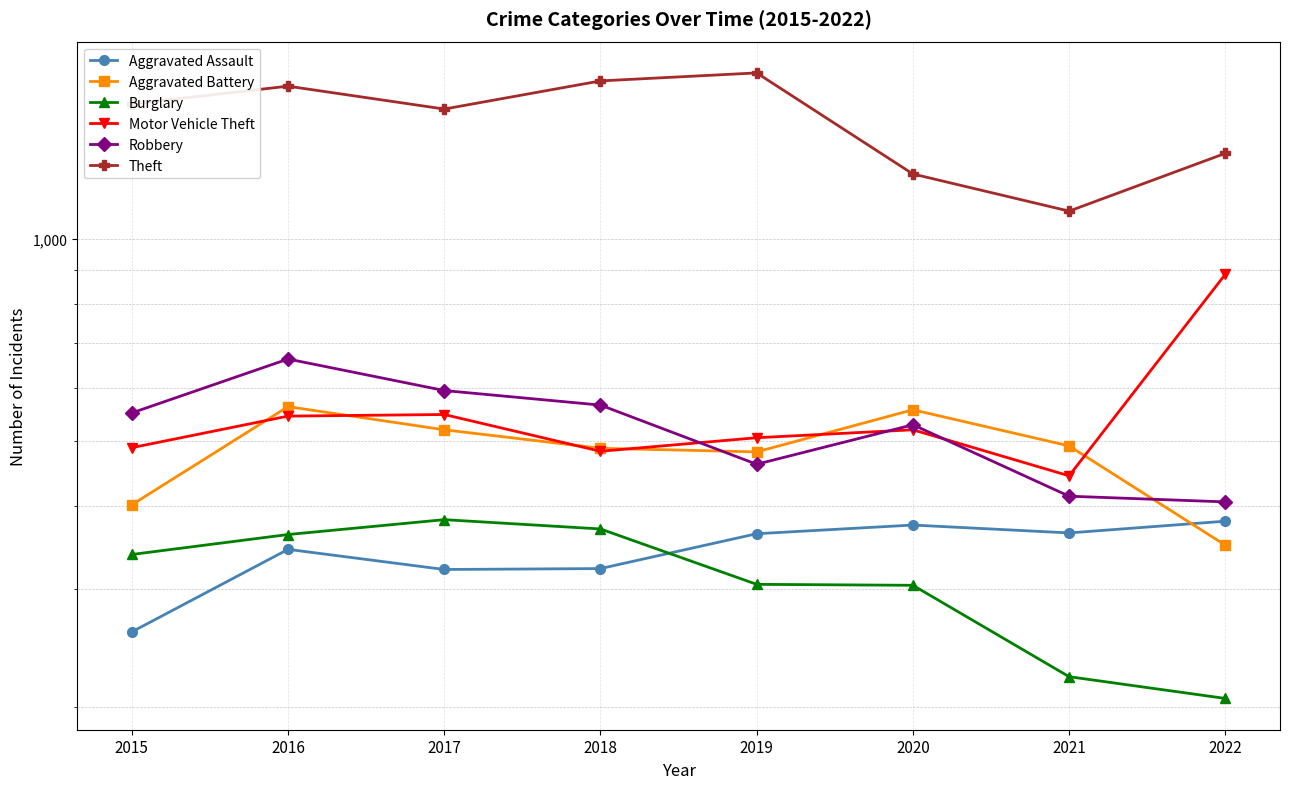

What is the value of the Motor Vehicle Theft point at the 4th from the left?

482